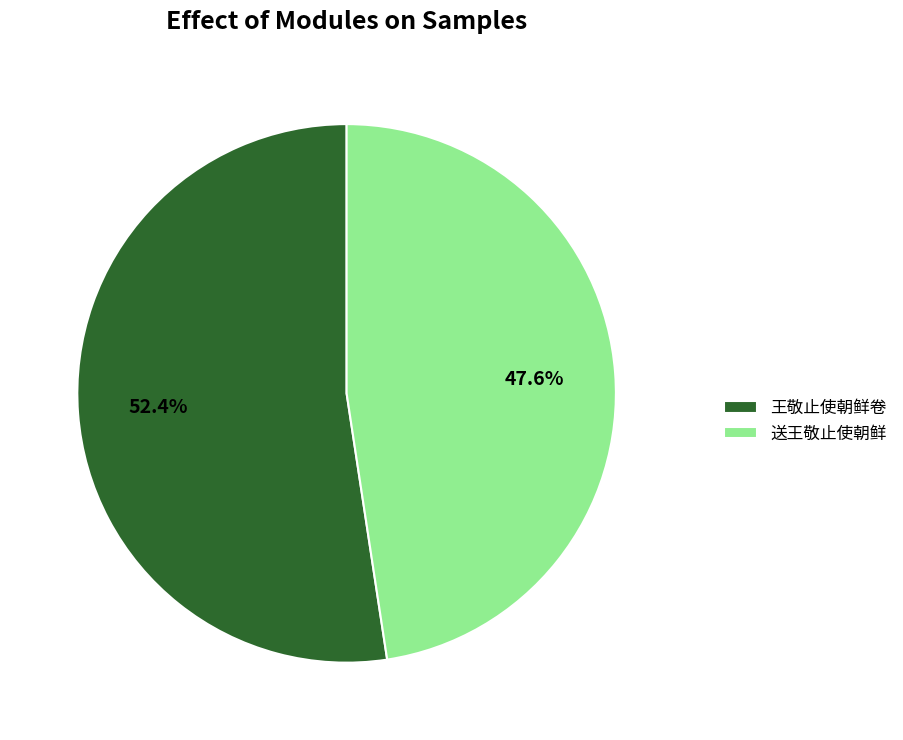

What percentage is NOT represented by 送王敬止使朝鲜?

52.4%